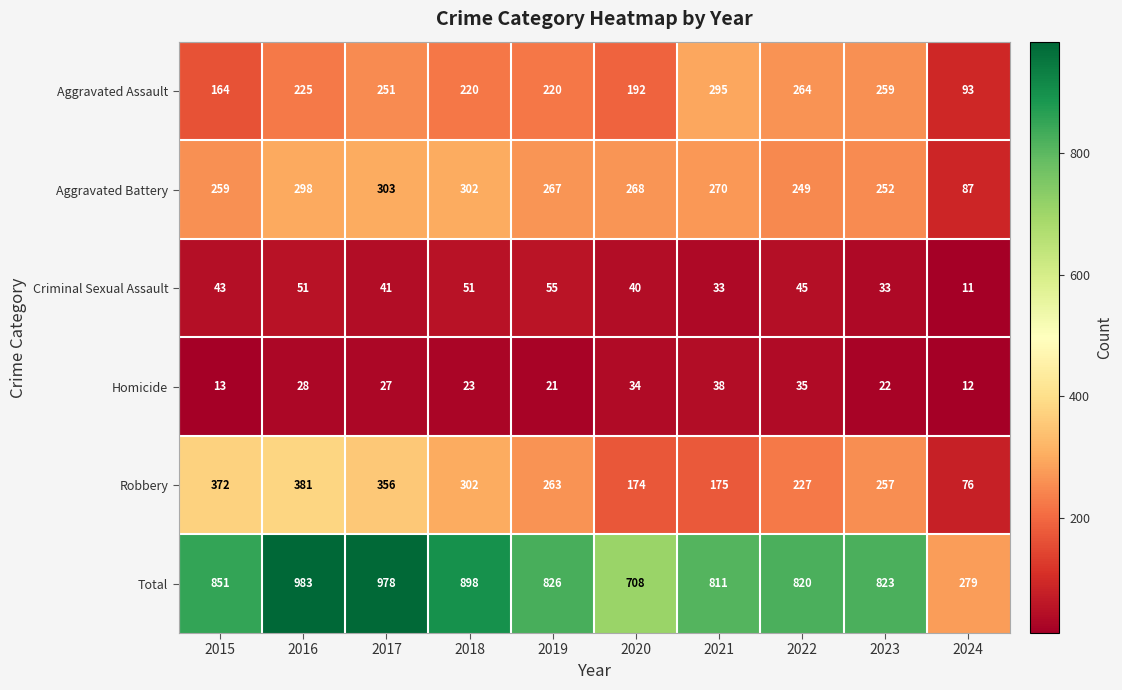

Read the Total value at 2017, to the nearest 50.

1000